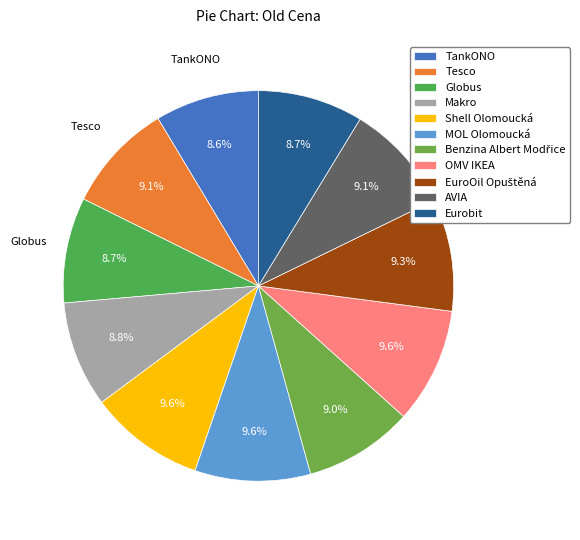

How many segments does this pie chart have?

11